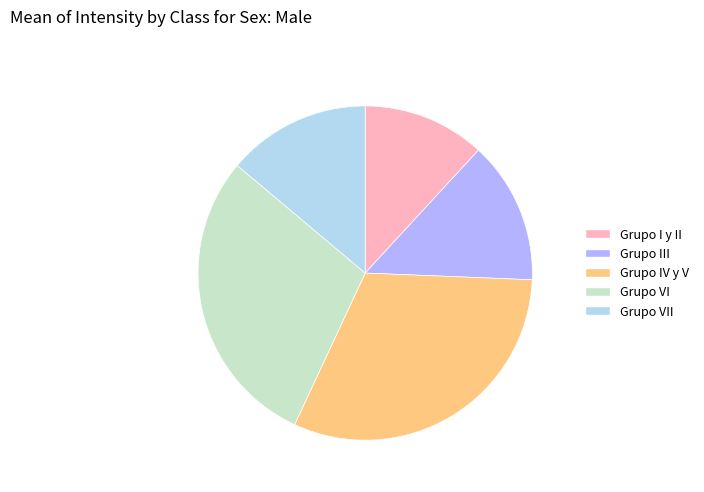

True or false: Grupo I y II accounts for 1% of the total.

False